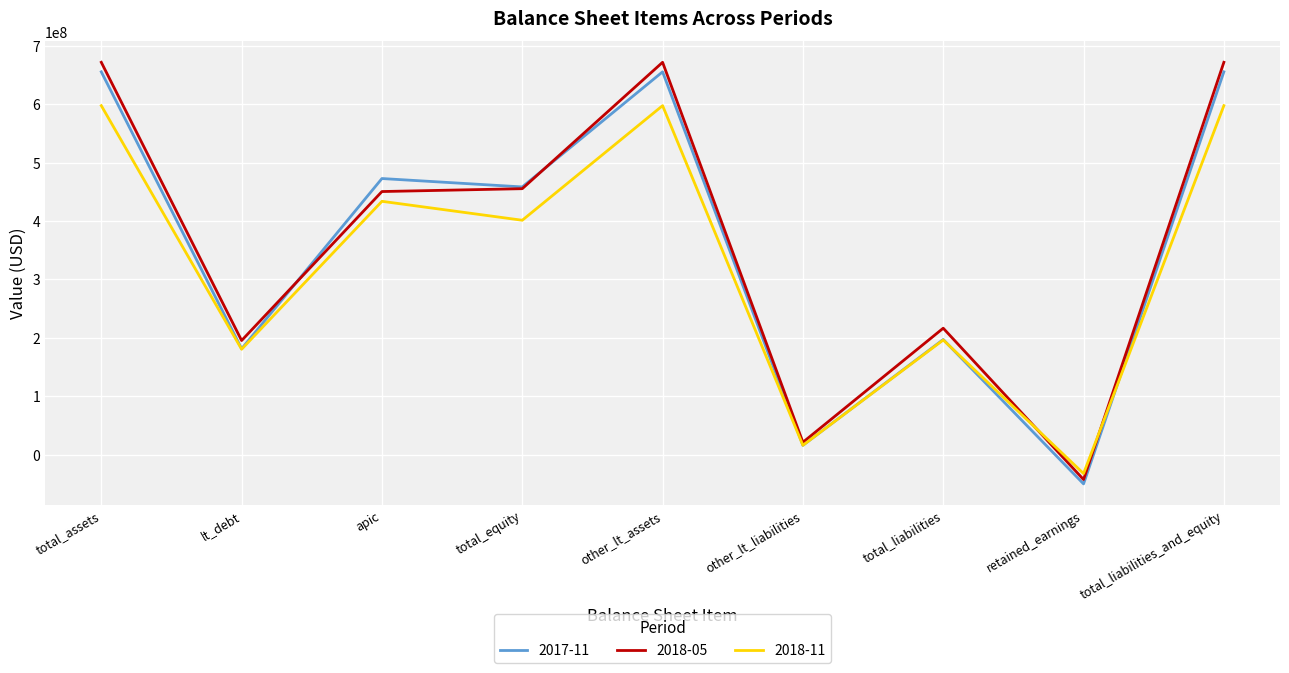

True or false: 2018-11 has more than 1 interior local peaks.

True